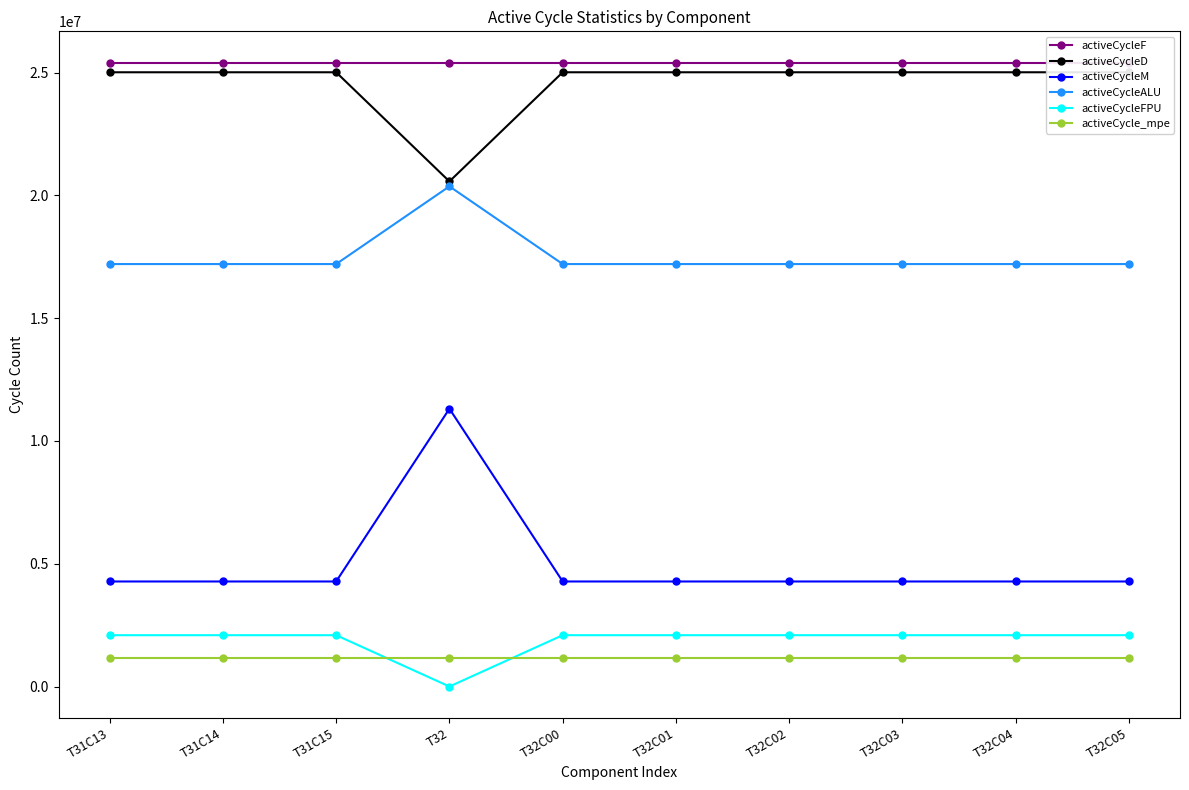

True or false: activeCycleALU and activeCycleF cross at least once.

False